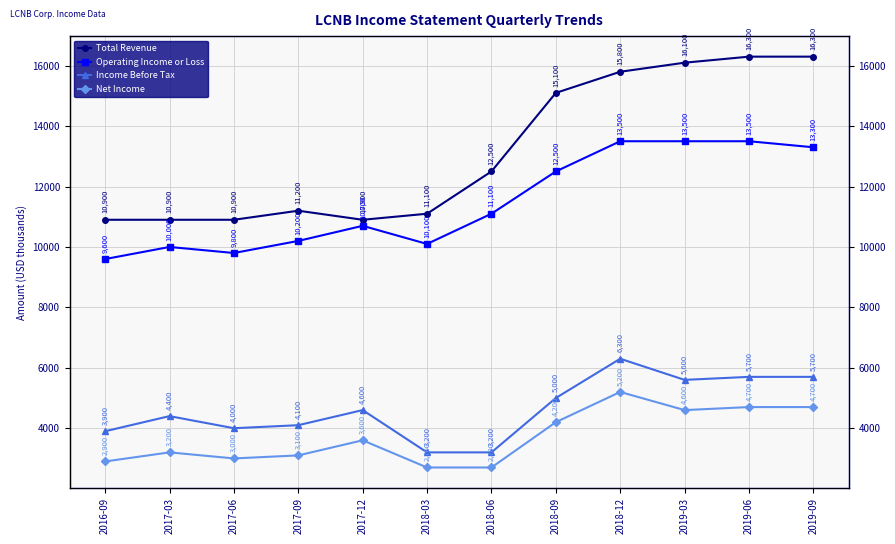

Which category has the lowest value in the Operating Income or Loss series?

2016-09